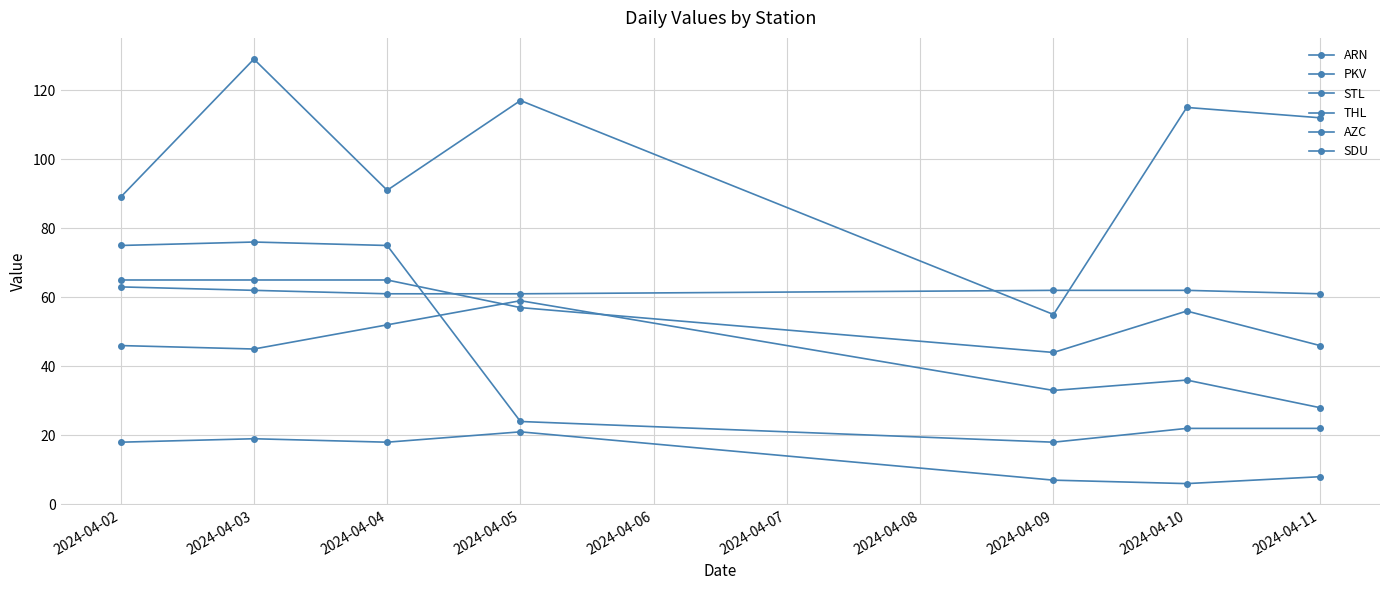

At how many categories does at least one series exceed 45?

7